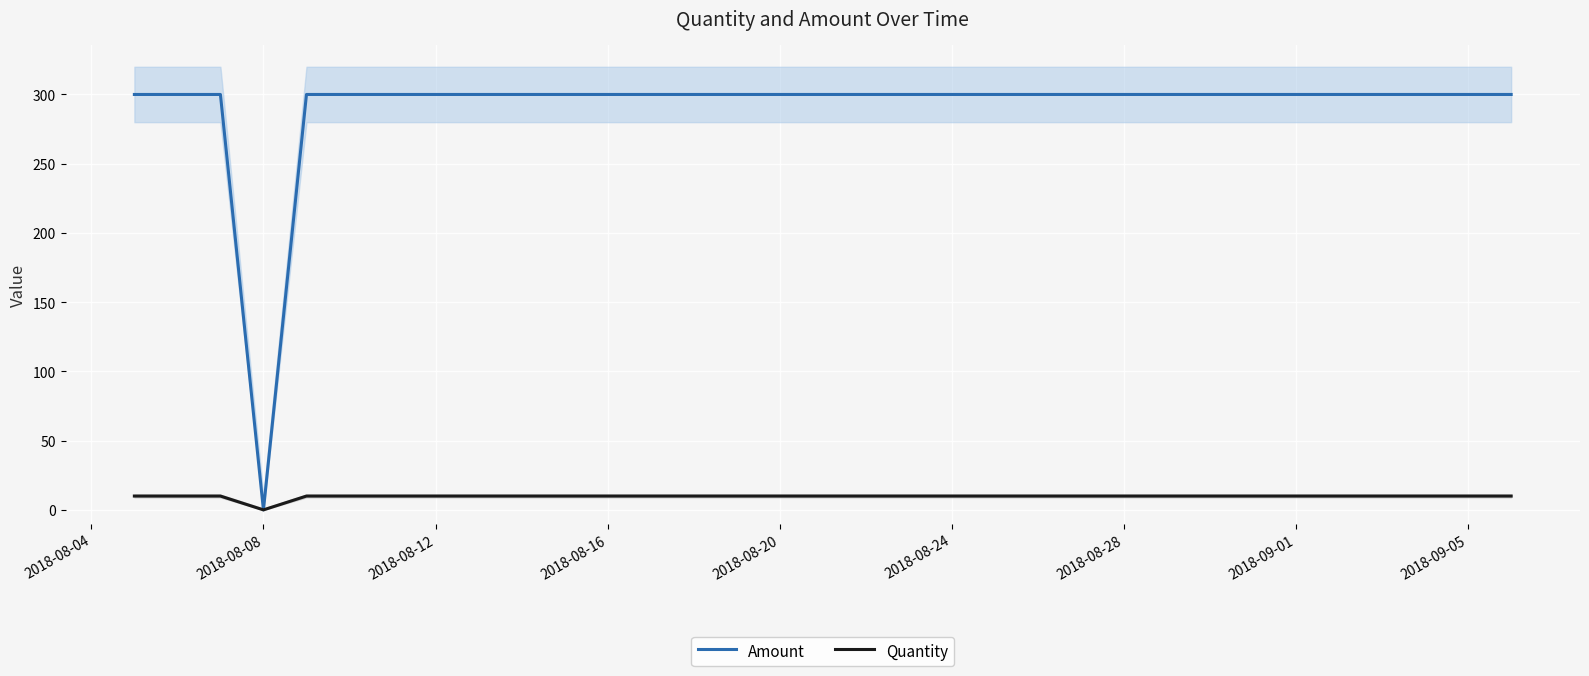

How many values in Amount are above zero?

32